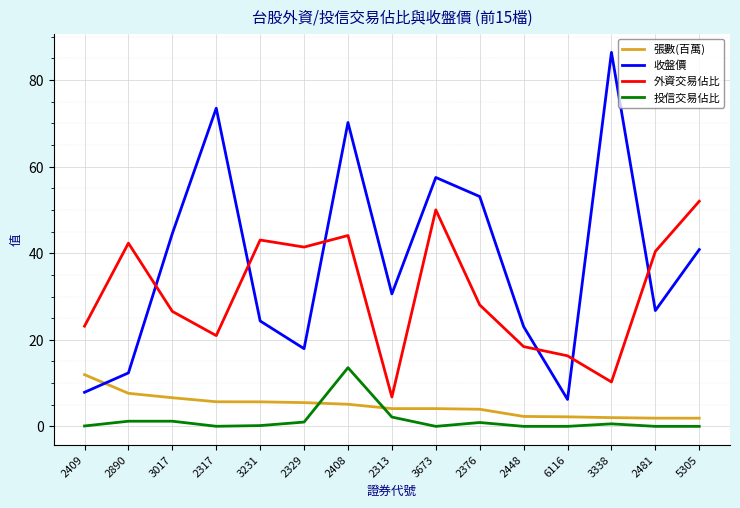

What position from the right is 3338?

3